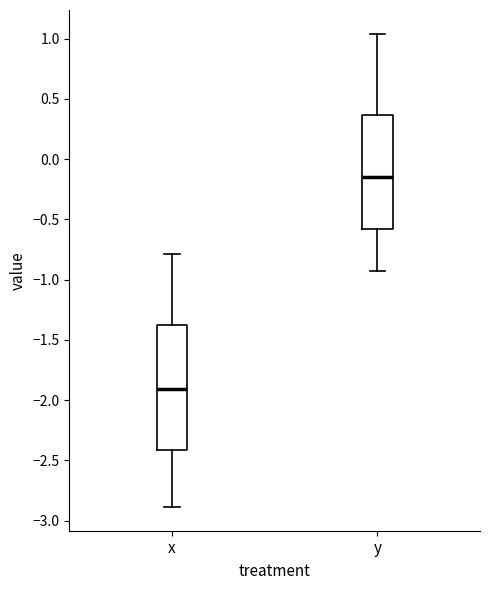

Where does the upper whisker of the box for y end on the y-axis? The values are not printed on the chart, so give them approximately, as read against the axis.

1.05